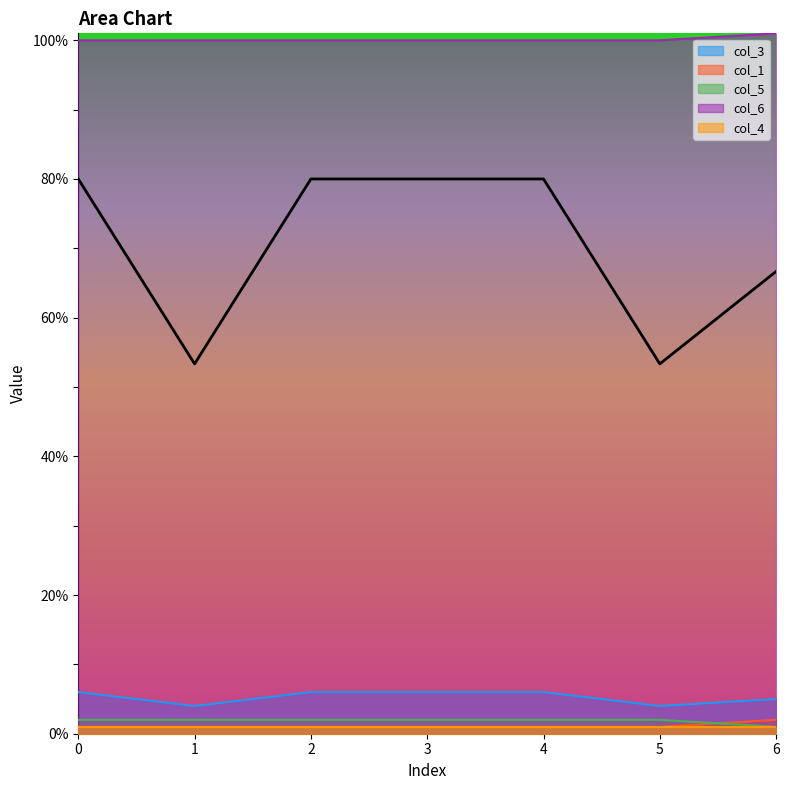

True or false: col_5 and col_3 cross at least once.

False